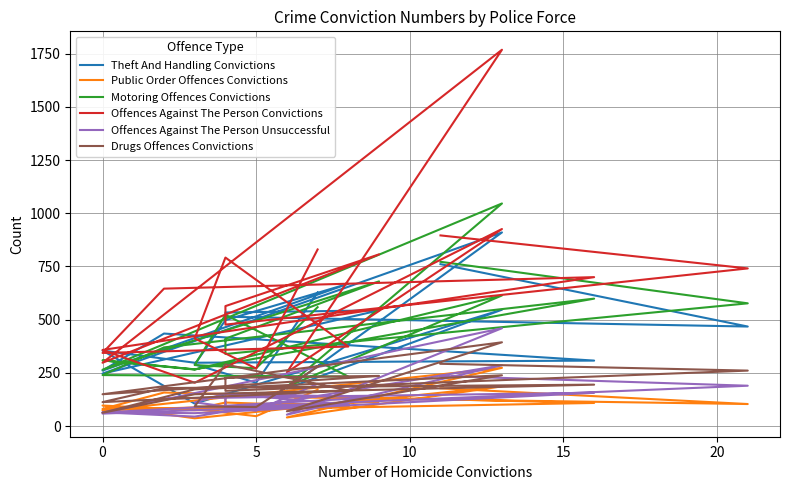

Which label corresponds to the largest value in the chart?

13